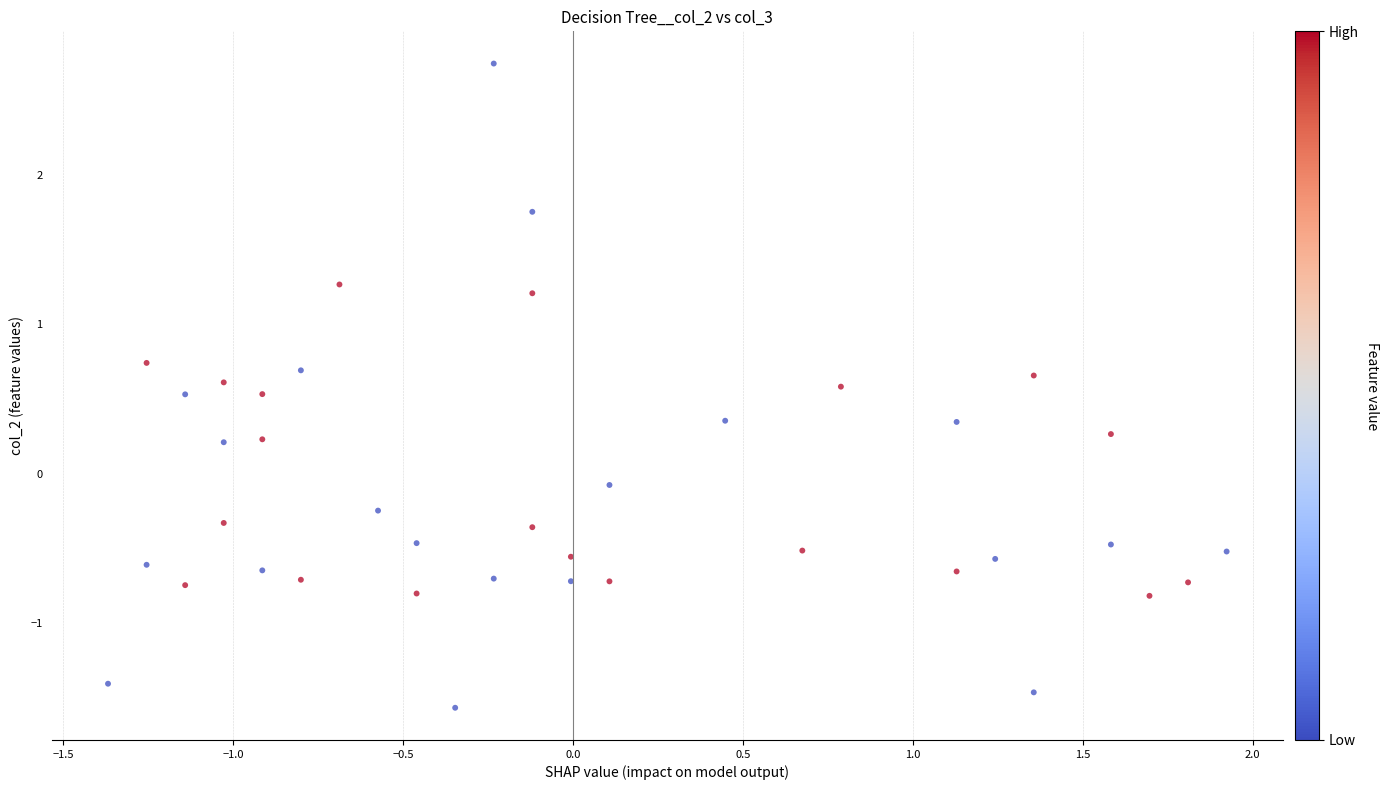

What is the range of X values (max minus min)?

3.3